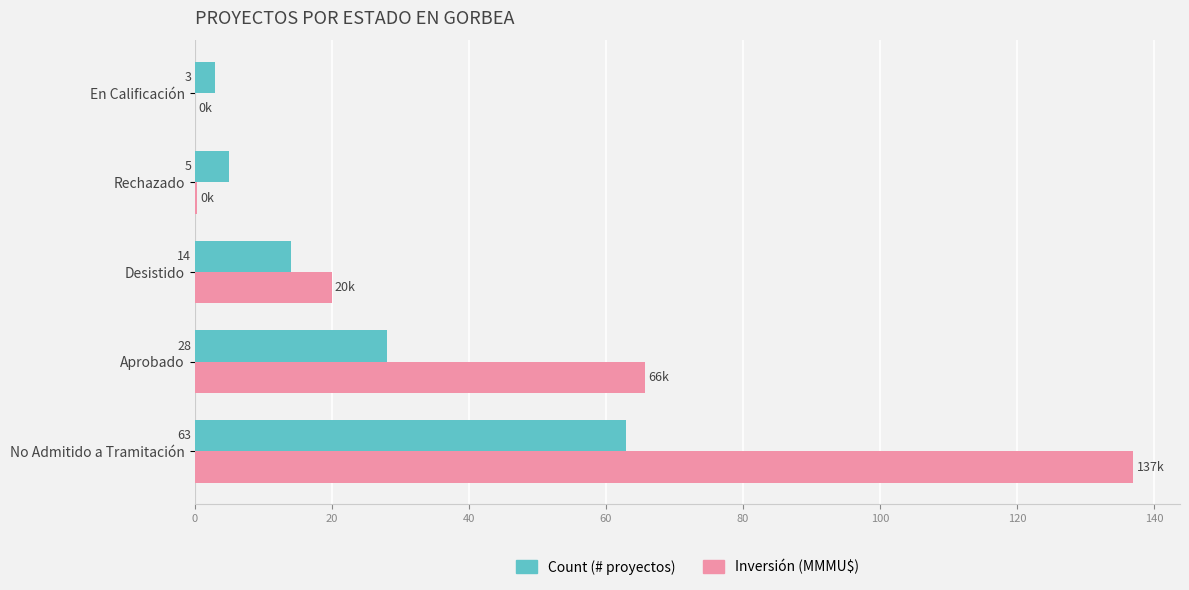

Is the value of Count (# proyectos) at Aprobado greater than the value of Inversión (MMMU$) at Desistido?

Yes